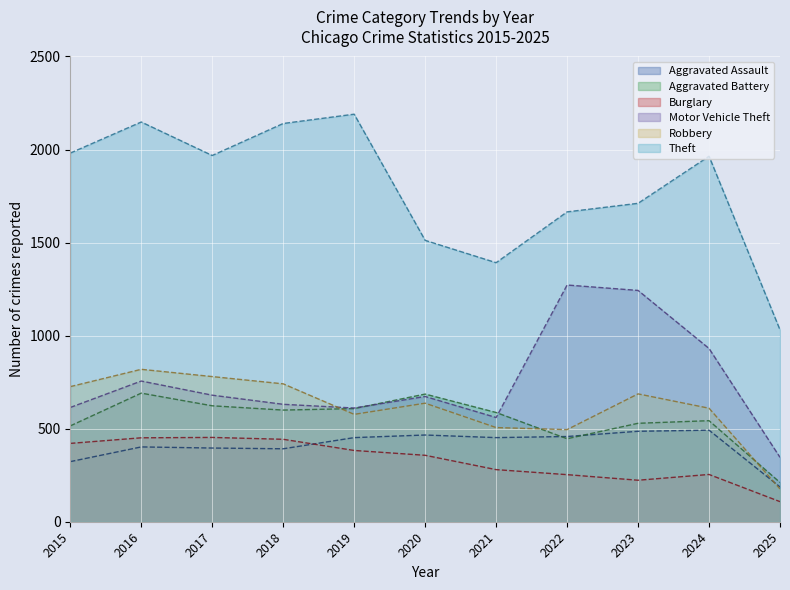

At 2018, list the series in order from smallest to largest.

Aggravated Assault (line), Burglary (line), Aggravated Battery (line), Motor Vehicle Theft (line), Robbery (line), Theft (line)